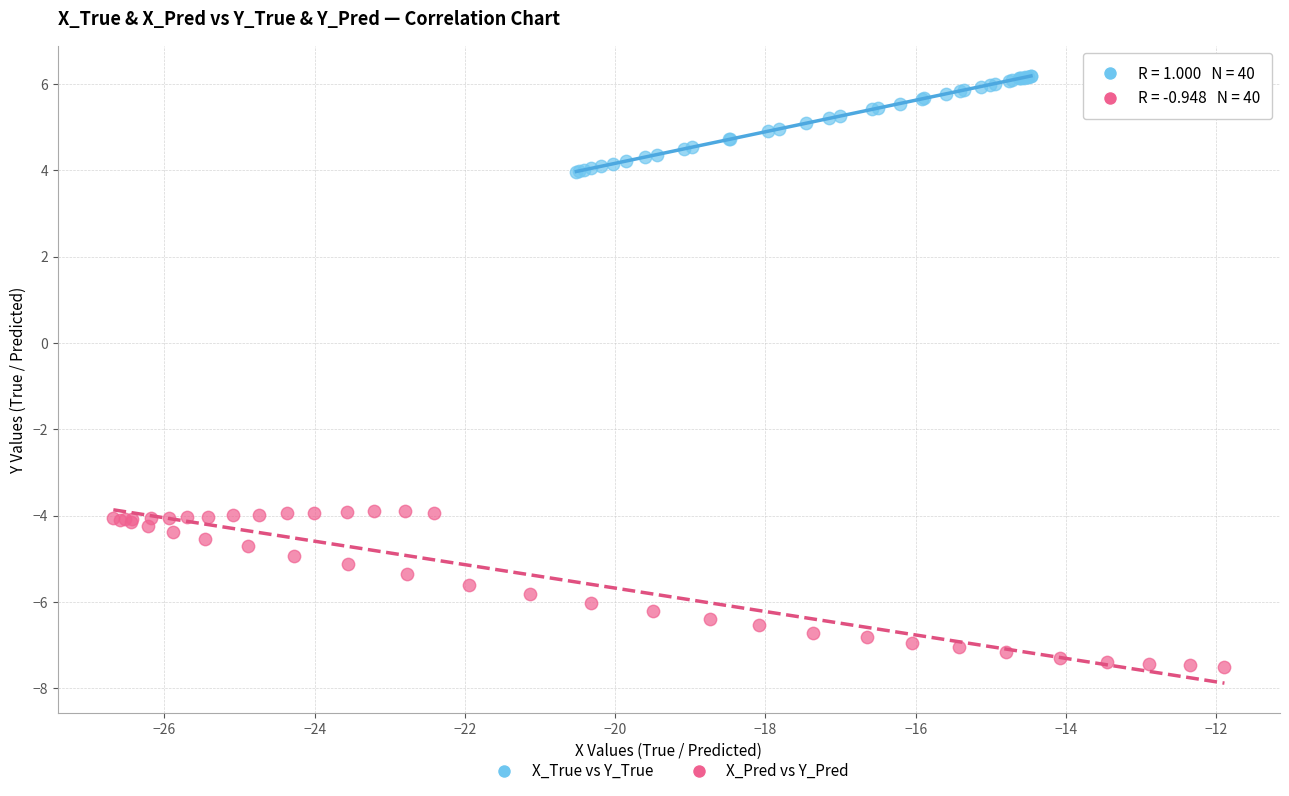

Which series reaches the maximum Y coordinate?

X_True vs Y_True